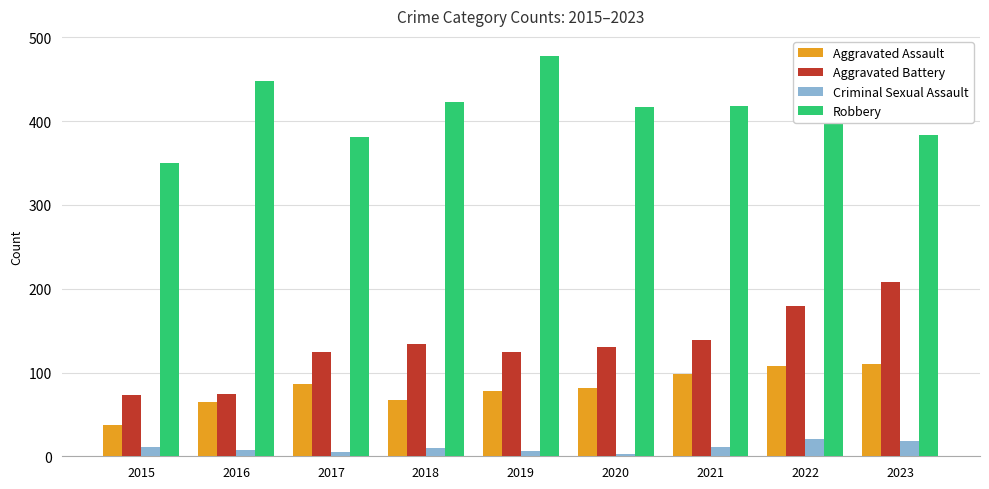

At which label does Aggravated Assault first exceed 81?

2017